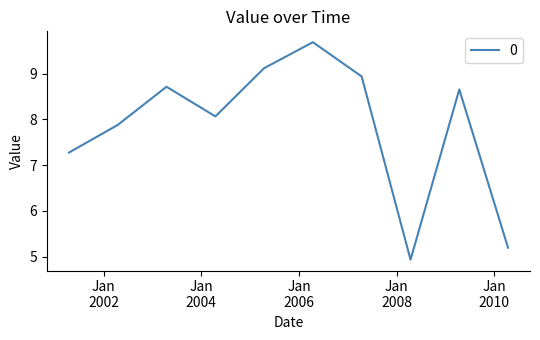

What is the difference between the maximum and second lowest values?

4.5